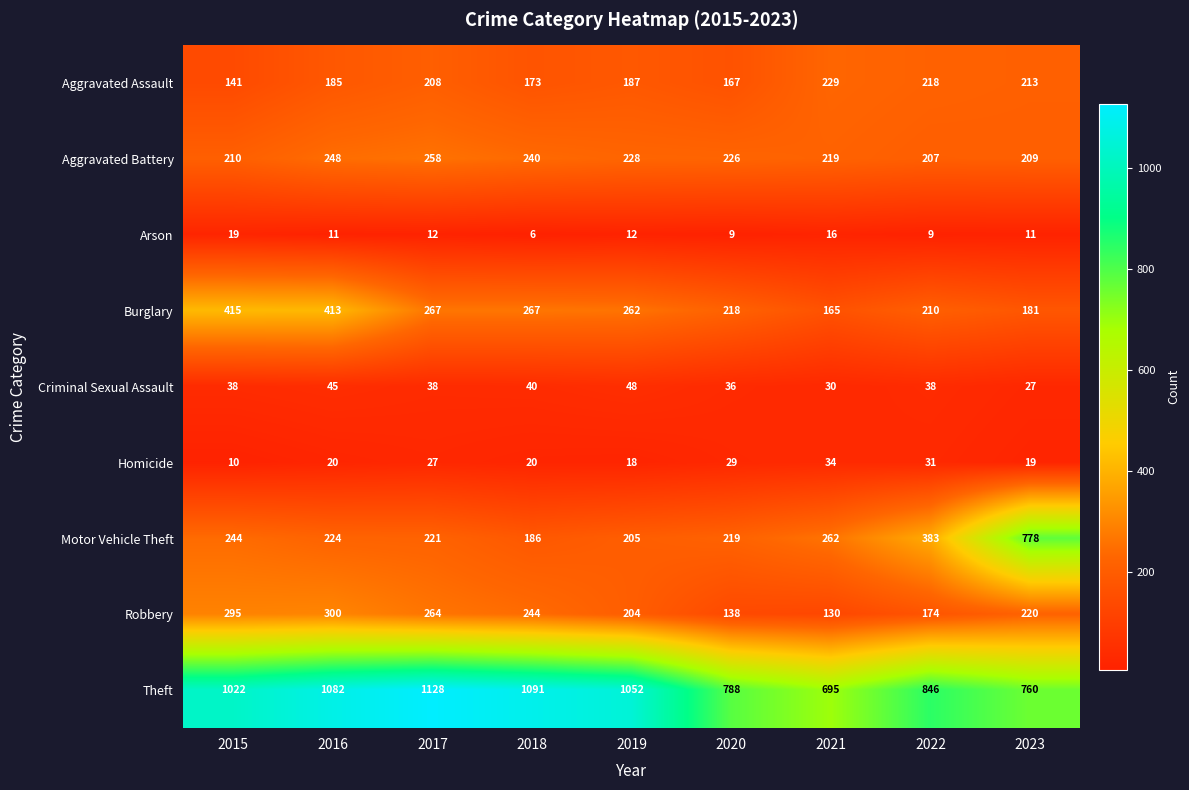

The Arson series shows 9 at 2022. True or false?

True